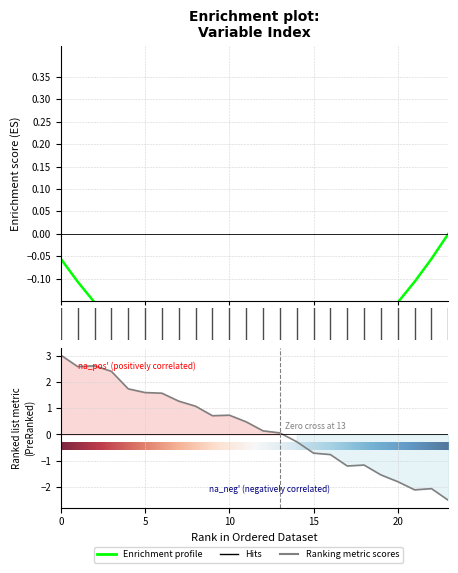

What is the value of the 13th point from the left?

0.1